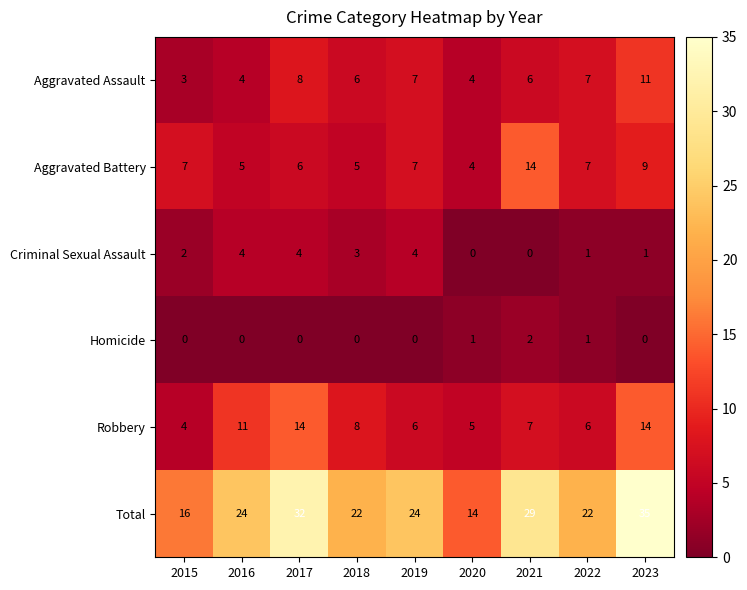

Count the number of categories in the chart.

9